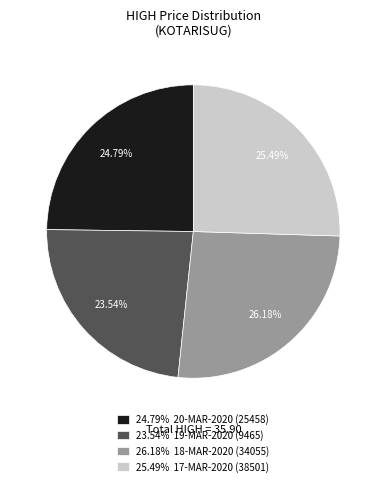

Does any single category account for the majority?

No